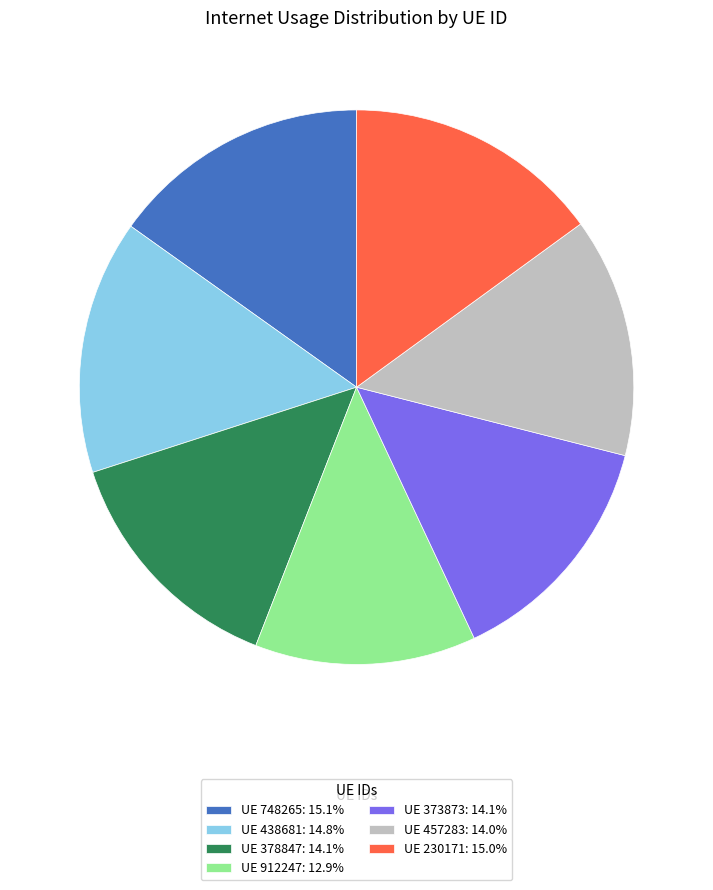

Approximately how many times larger is the value at UE 438681: 14.8% compared to UE 378847: 14.1%?

1.1